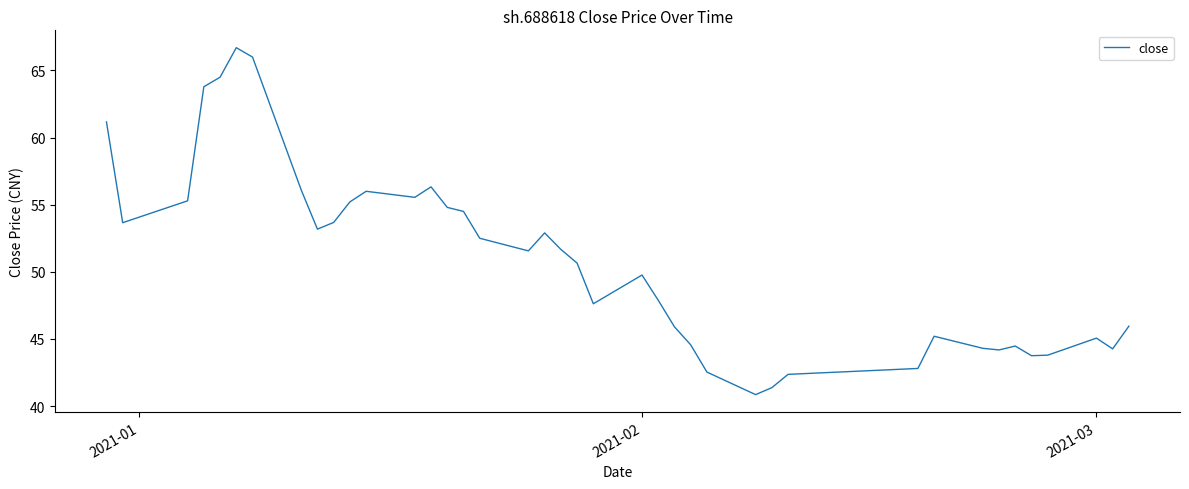

What is the greatest value displayed?

66.7